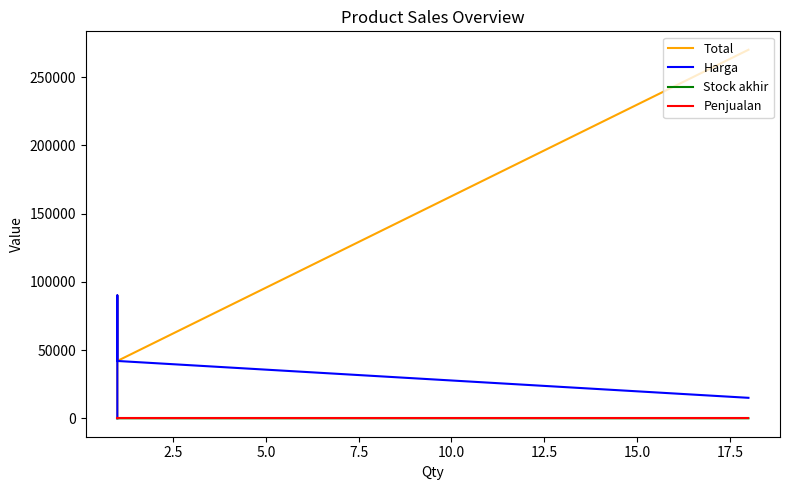

True or false: Stock akhir and Penjualan cross at least once.

False